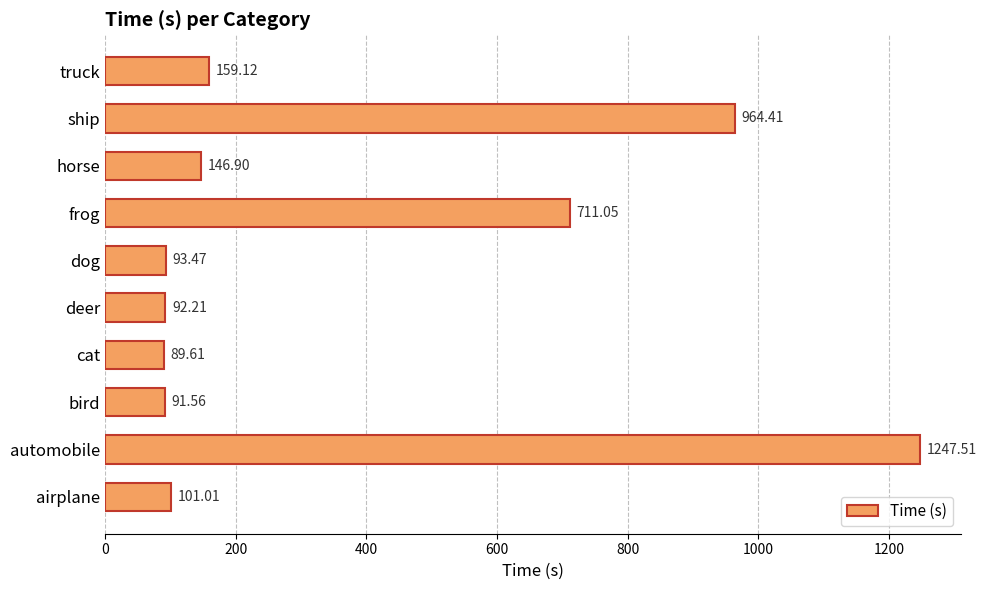

At which category does the chart reach its minimum across all series?

cat